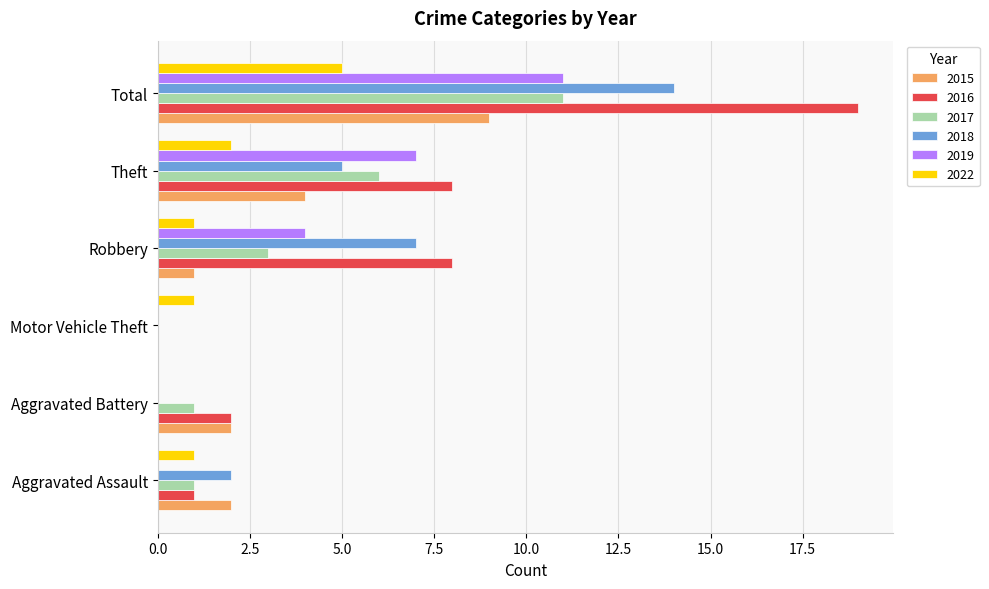

How many values in 2016 are above zero?

5